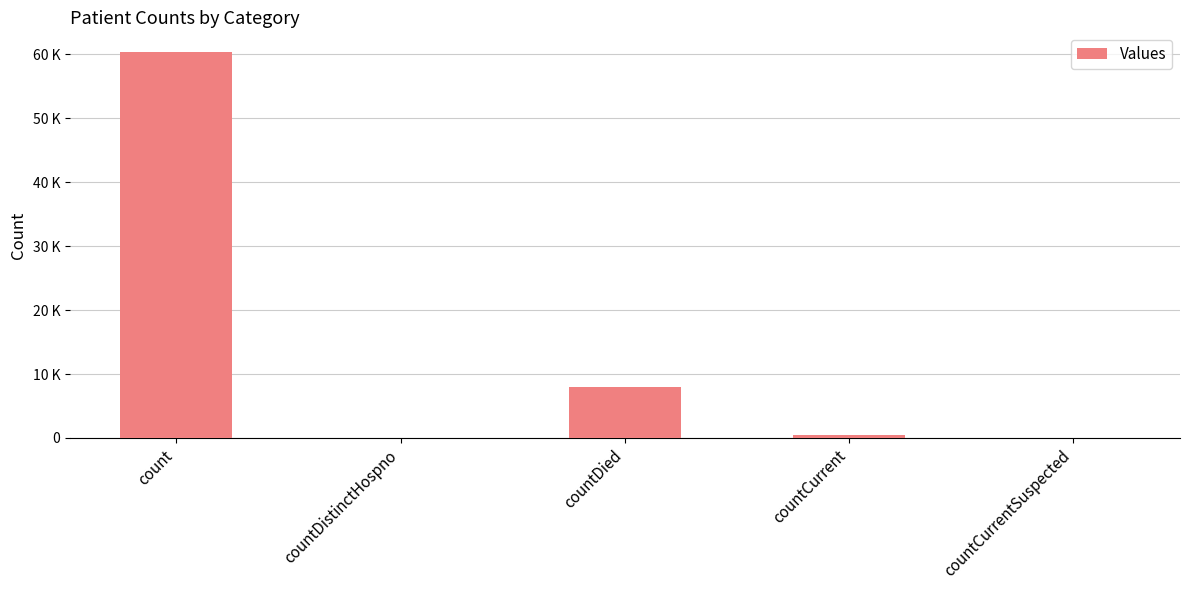

Are the bars horizontal?

No